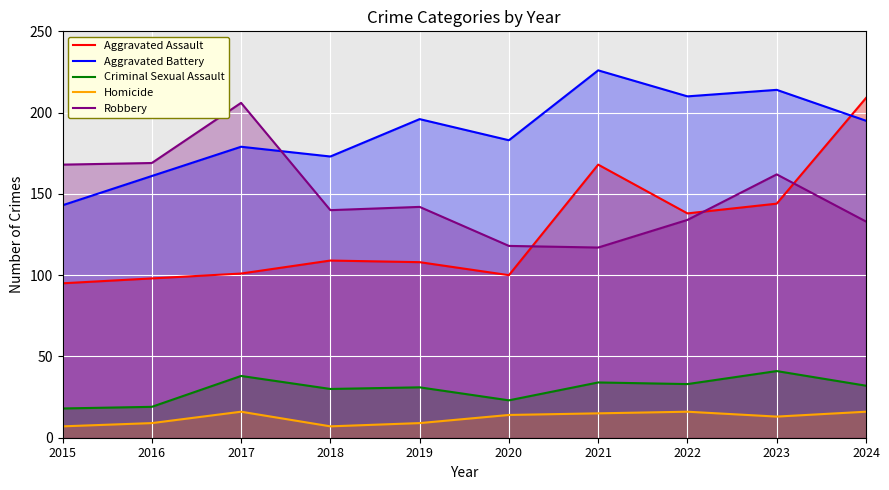

At which label is Aggravated Assault closest to 152?

2023